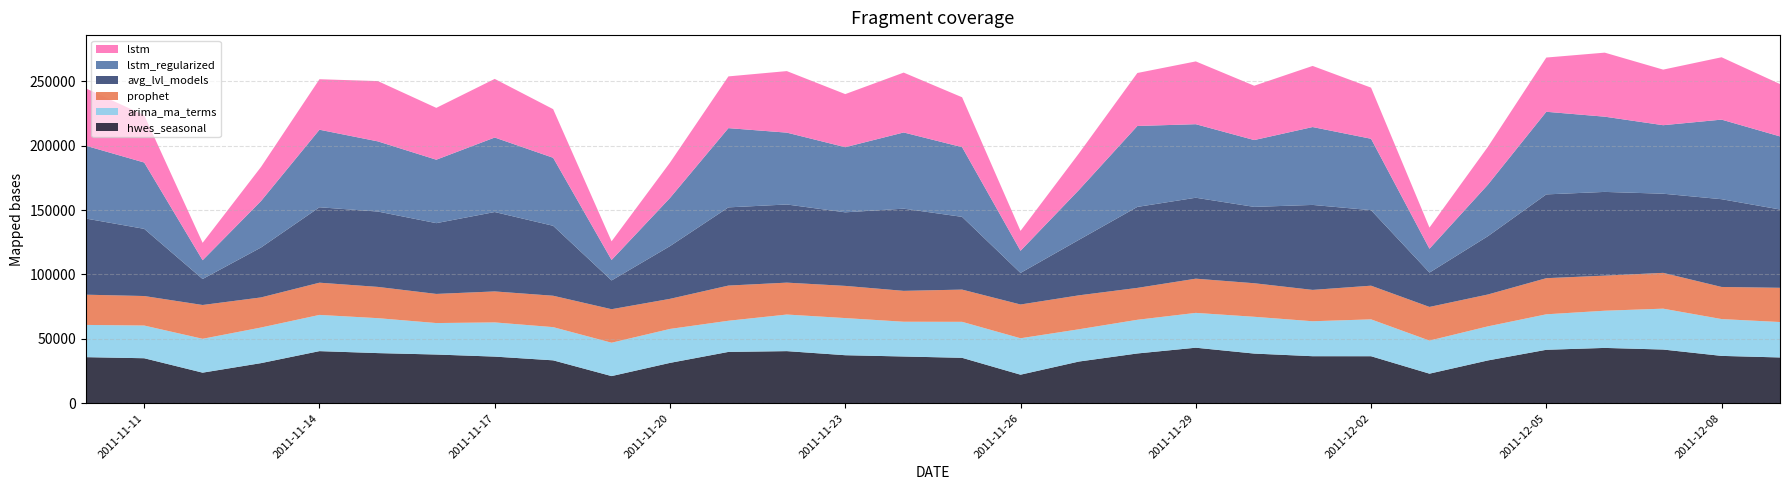

Reading right to left, list all the values displayed in this chart.

hwes_seasonal: 56736.3	61778.3	53188.9	58403.0	64137.6	40012.0	18517.6	55424.1	60466.1	51876.7	57090.9	62825.4	38699.9	17205.5	54112.0	59153.9	50564.5	55778.7	61513.2	37387.7	15893.3	52799.8	57841.8	49252.4	54466.5	60201.1	36075.5	14581.1	51487.6	56529.6
arima_ma_terms: 60785.4	68124.4	61431.5	64987.6	65033.4	45250.5	26659.3	58623.0	65962.0	59269.1	62825.2	62871.0	43088.1	24496.9	56460.6	63799.6	57106.7	60662.8	60708.6	40925.7	22334.5	54298.2	61637.2	54944.3	58500.4	58546.2	38763.4	20171.7	52148.0	59109.4
prophet: 40653.6	48410.2	43147.3	49709.8	42100.8	29379.8	16423.2	39685.1	47441.7	42178.8	48741.3	41132.3	28411.3	15454.7	38716.6	46473.2	41210.3	47772.8	40163.8	27442.9	14486.2	37748.1	45504.7	40241.9	46804.3	39195.3	26474.4	13517.7	36779.6	44536.2
avg_lvl_models: 35556.7	36771.3	41707.2	42966.5	41510.3	33246.6	22976.1	36513.3	36528.5	38568.9	43126.0	38653.0	32386.3	22176.1	35277.0	36302.6	37295.8	40468.0	39856.8	31341.6	21092.4	33318.4	36221.7	37831.9	38939.6	40468.8	31157.6	23756.3	34952.1	35791.8
lstm_regularized: 27501.8	28581.8	31729.2	28866.5	27543.0	26447.0	25665.4	28620.7	27136.9	28557.9	27031.4	26141.7	25042.4	28279.5	27935.1	26983.3	28831.3	28402.7	24193.6	26356.1	25899.2	25778.2	26535.2	24428.3	27113.4	28115.5	27641.0	26279.9	25381.4	25023.1
lstm: 26575.2	24930.3	27798.7	27245.0	28049.9	24739.5	26137.9	26136.8	24335.2	26048.4	26557.8	24759.5	26358.8	26210.9	25024.3	23977.5	24982.5	24770.7	27307.3	23360.5	26017.8	24369.8	24055.7	22610.7	24270.7	25017.1	23359.3	26247.7	22911.8	23473.8